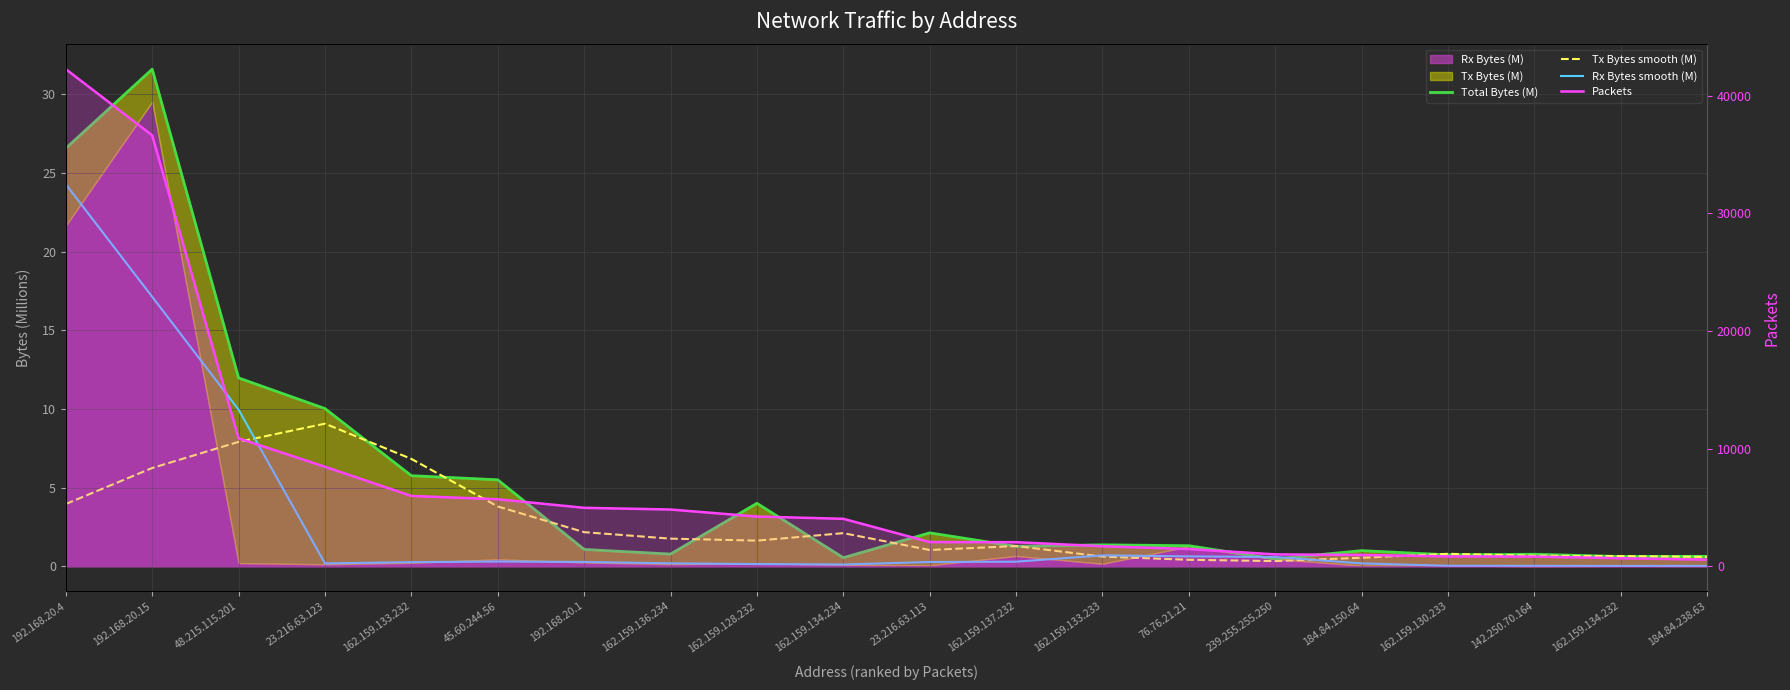

After their last crossing, which series has the higher values: Tx Bytes smooth (M) or Rx Bytes smooth (M)?

Tx Bytes smooth (M)